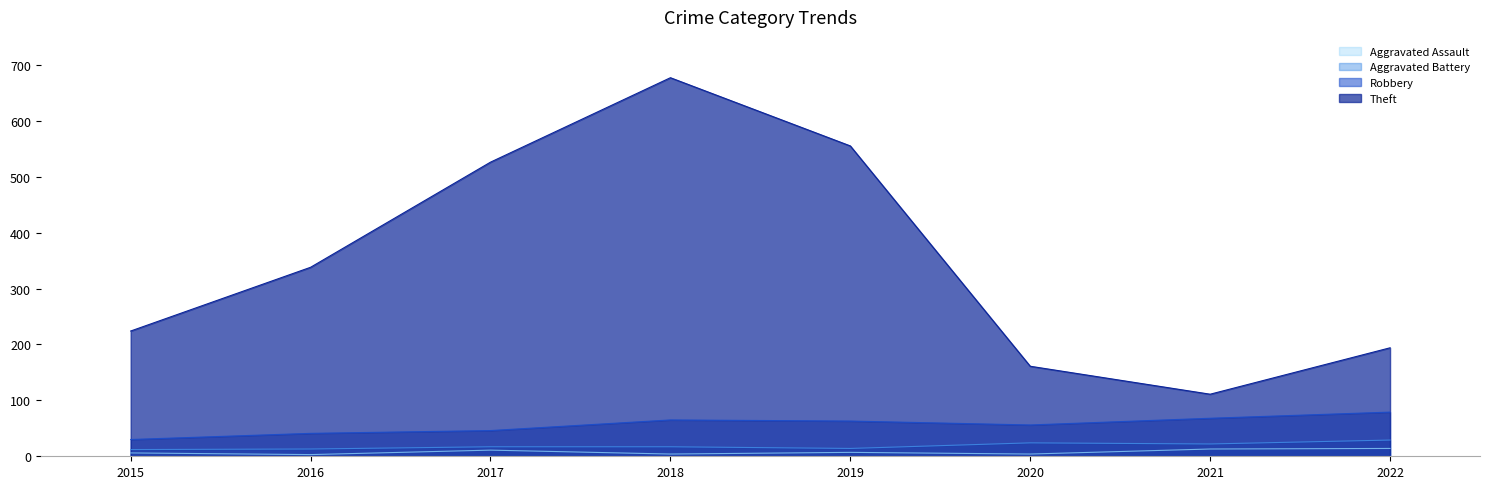

Rank the series at 2017 from lowest to highest value.

Aggravated Assault, Aggravated Battery, Robbery, Theft